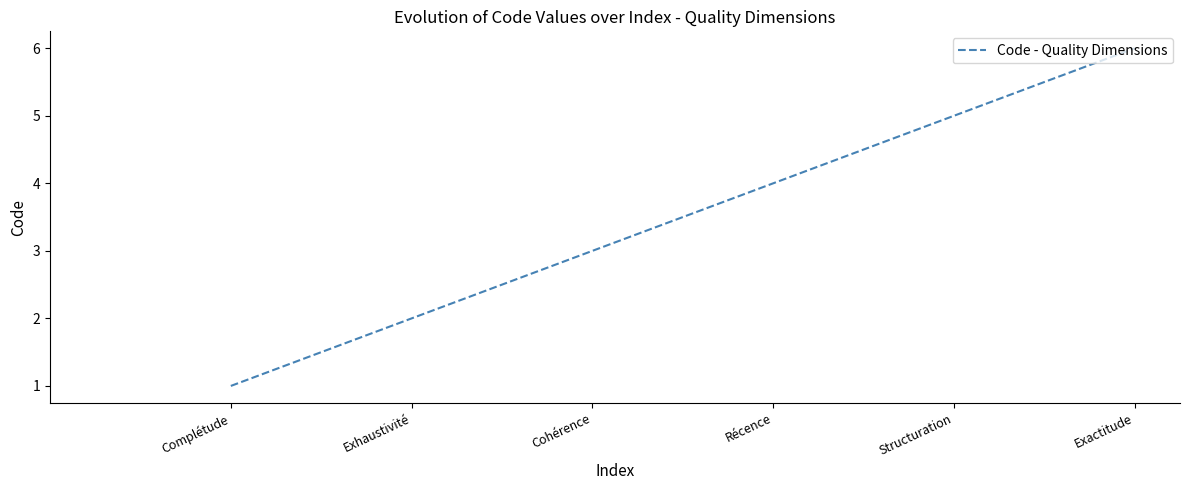

What position from the left is Exhaustivité?

2